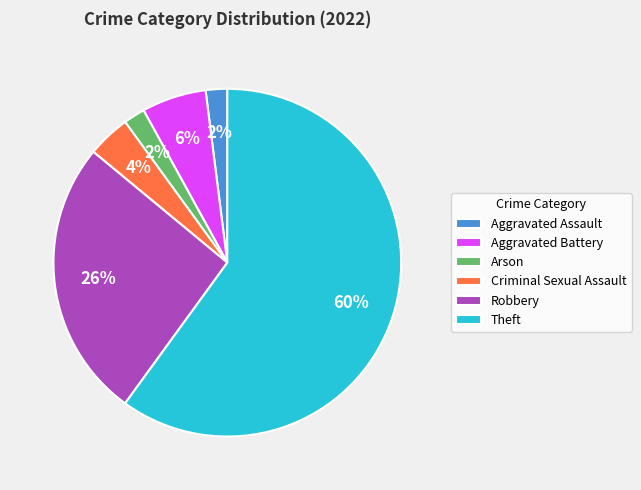

The Criminal Sexual Assault slice represents 10% of the pie. True or false?

False